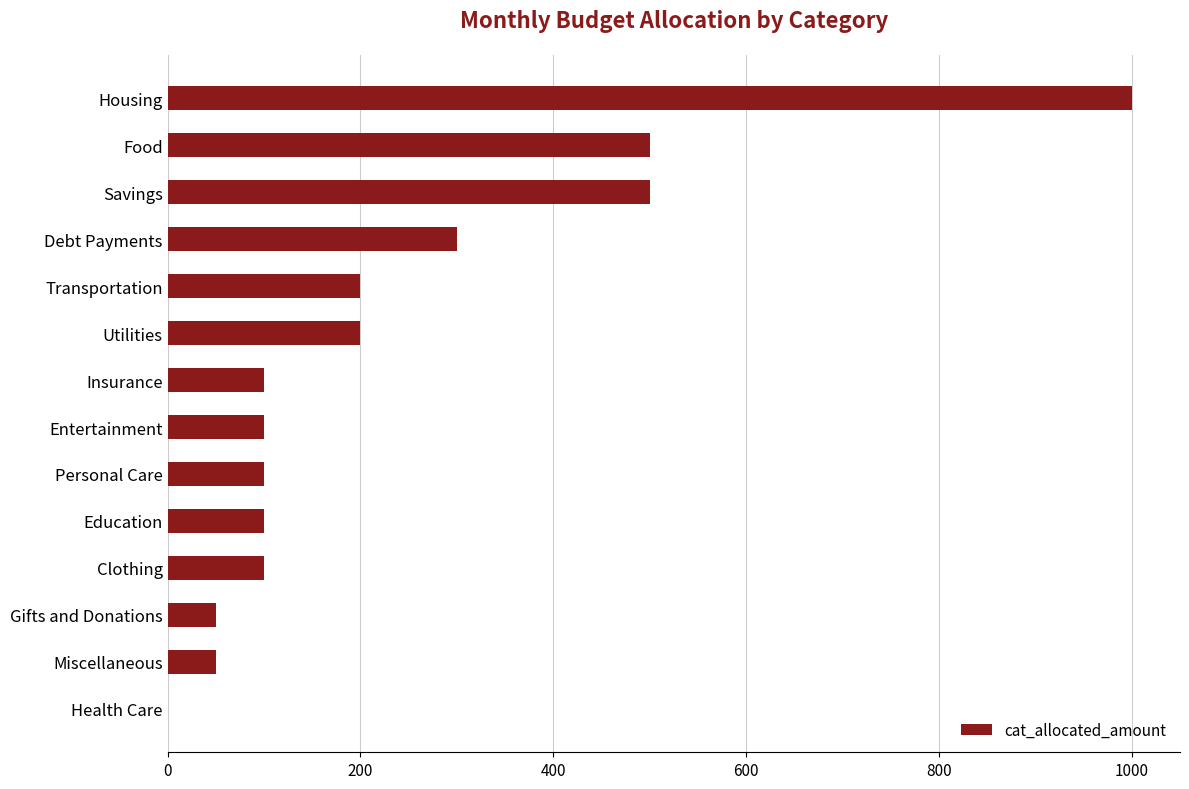

What is the ratio of the value at Housing to the value at Clothing?

10.0